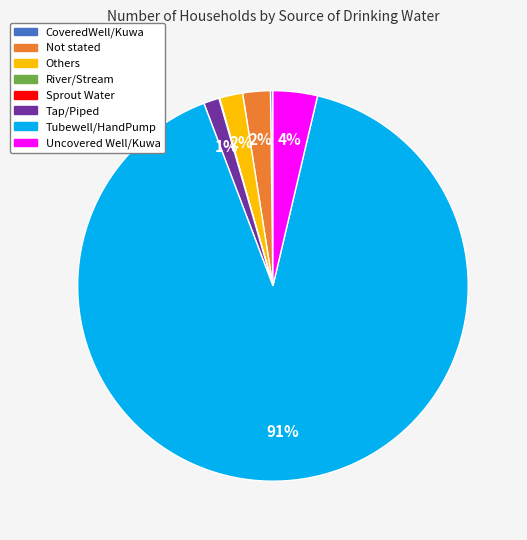

Which slice is the largest?

Tubewell/HandPump